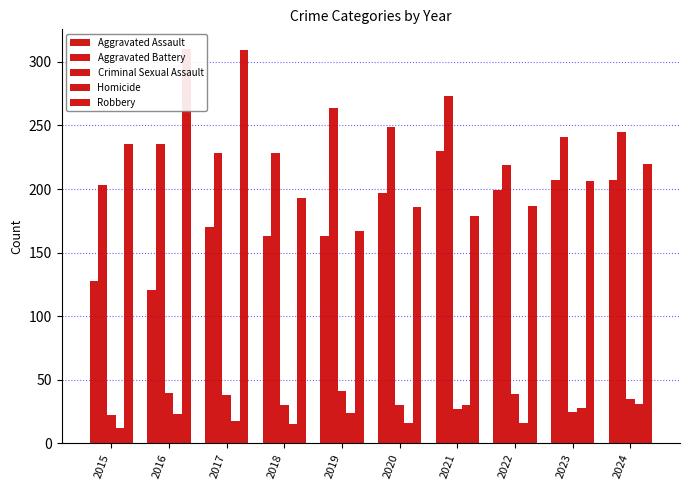

What is the spread (max minus min) of values at 2023?

216